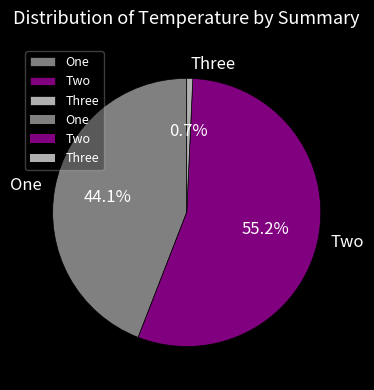

Between Three and Two, which is larger?

Two